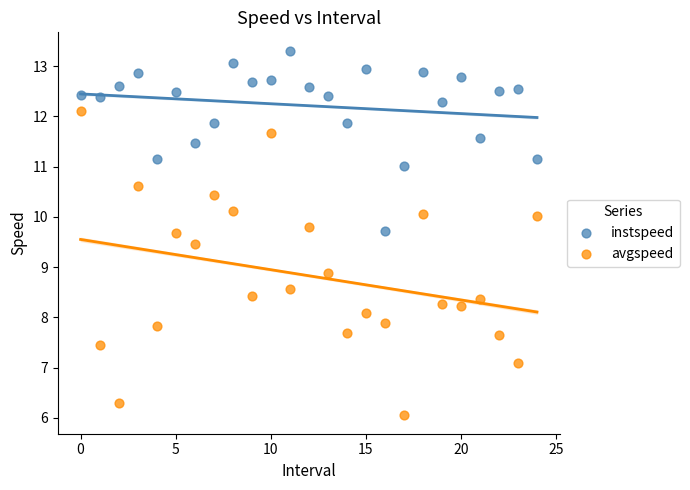

Across all data points, what is the range of Y values (max minus min)?

7.3